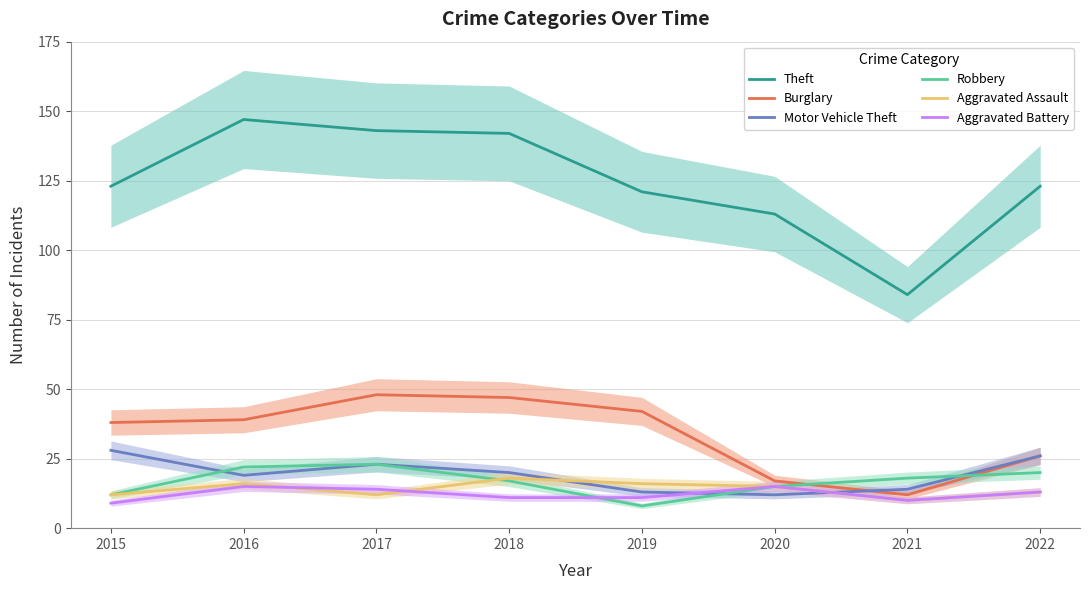

Reading left to right, list all the values displayed in this chart.

Theft: 2015=123	2016=147	2017=143	2018=142	2019=121	2020=113	2021=84	2022=123
Burglary: 2015=38	2016=39	2017=48	2018=47	2019=42	2020=17	2021=12	2022=26
Motor Vehicle Theft: 2015=28	2016=19	2017=23	2018=20	2019=13	2020=12	2021=14	2022=26
Robbery: 2015=12	2016=22	2017=23	2018=17	2019=8	2020=15	2021=18	2022=20
Aggravated Assault: 2015=12	2016=16	2017=12	2018=18	2019=16	2020=15	2021=10	2022=13
Aggravated Battery: 2015=9	2016=15	2017=14	2018=11	2019=11	2020=15	2021=10	2022=13